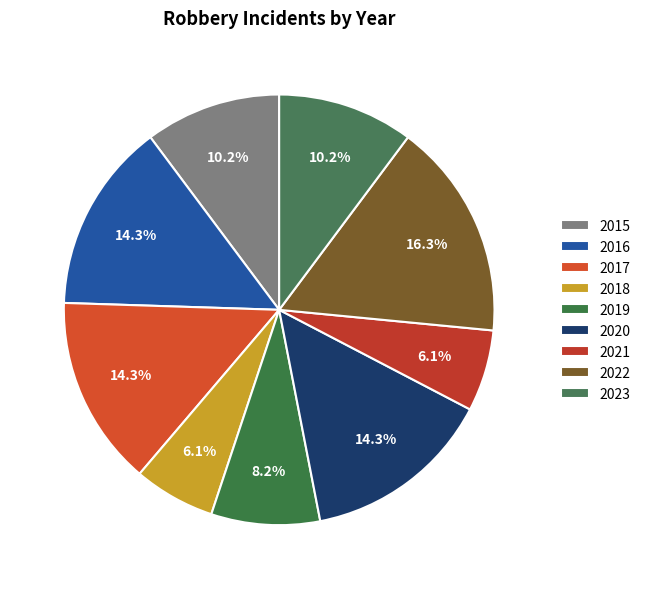

Is there a majority slice in this chart?

No